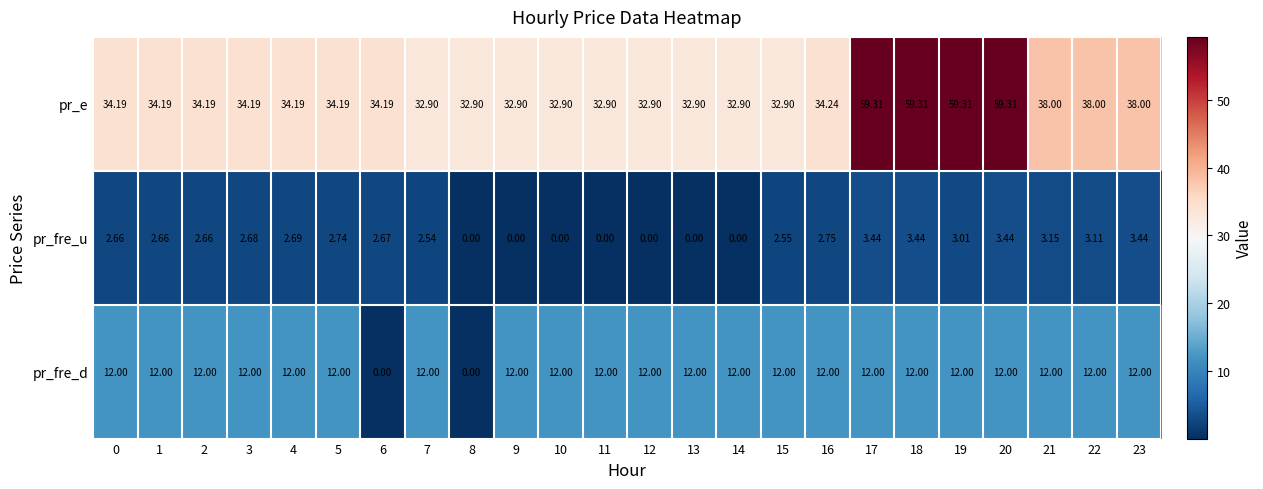

Is the value of pr_fre_u at 20 greater than the value of pr_fre_d at 1?

No